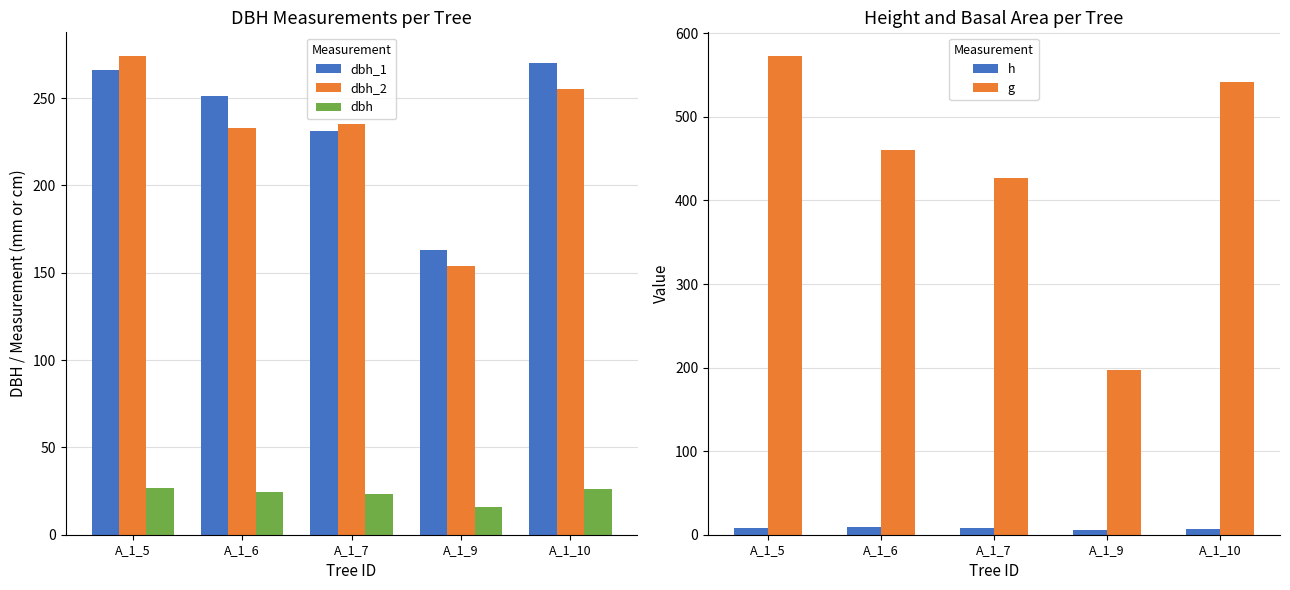

At which category is the sum across all series the highest?

A_1_5